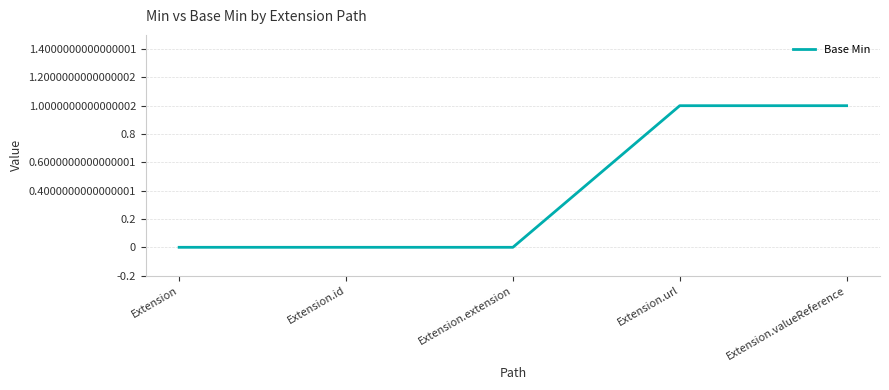

What is the change in value from Extension.extension to Extension.valueReference?

+1